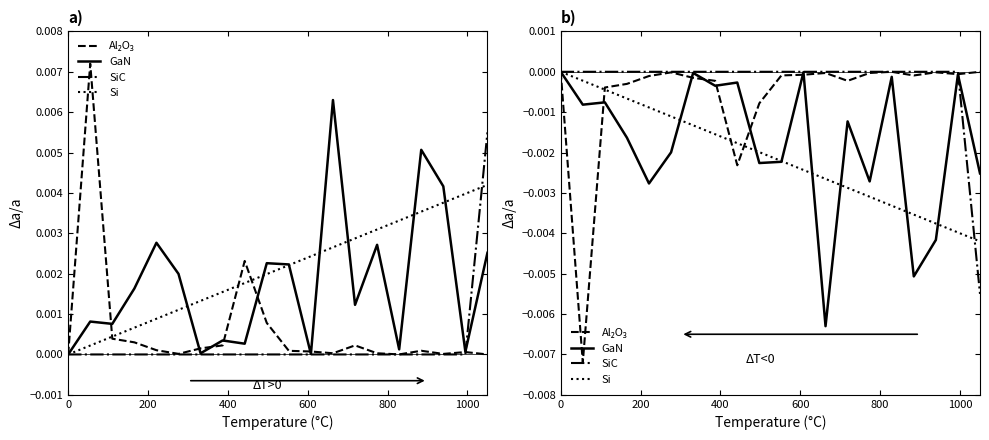

True or false: Al₂O₃ has more than 2 interior local peaks.

True